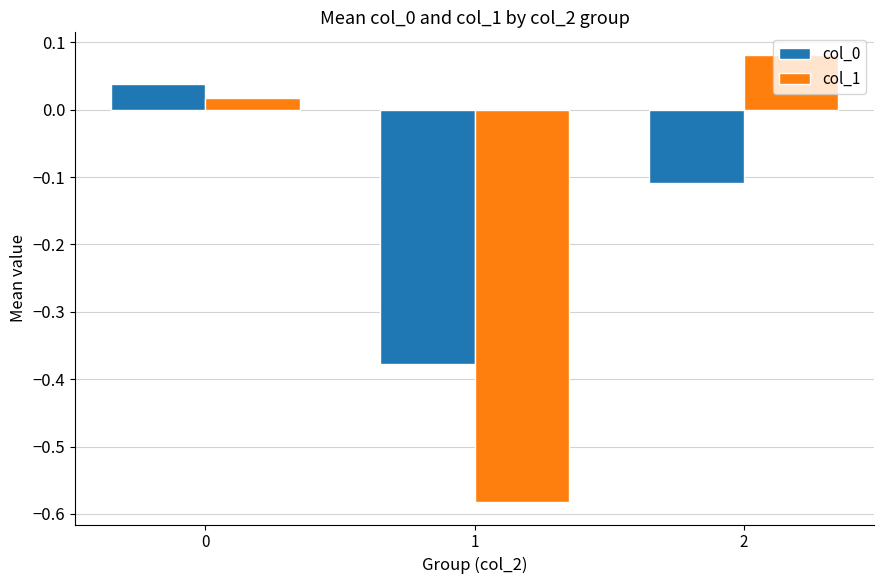

Are the bars horizontal?

No